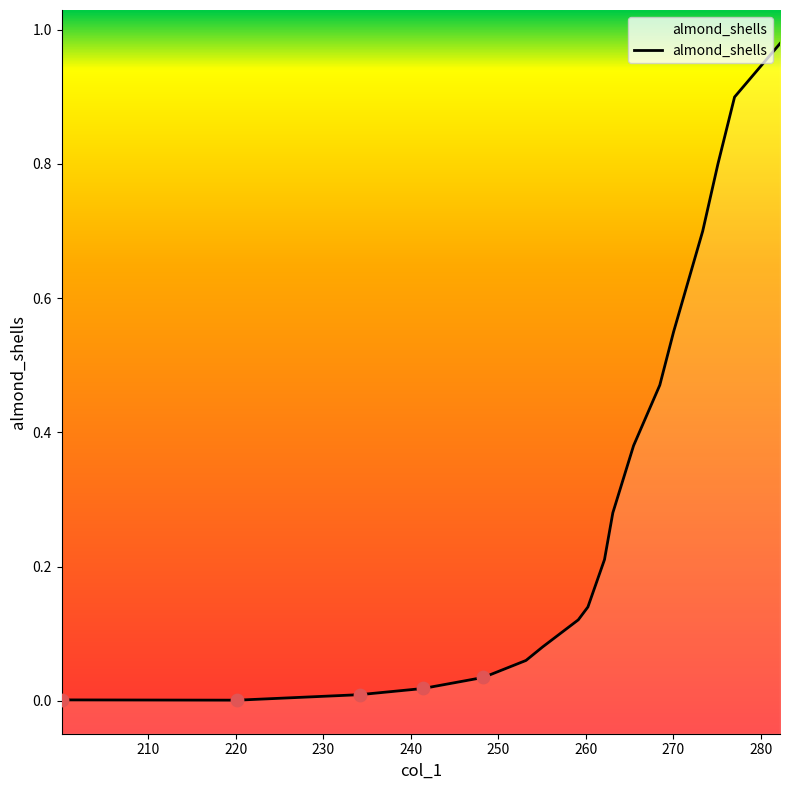

Between 275.1256 and 282.2204, which is larger?

282.2204